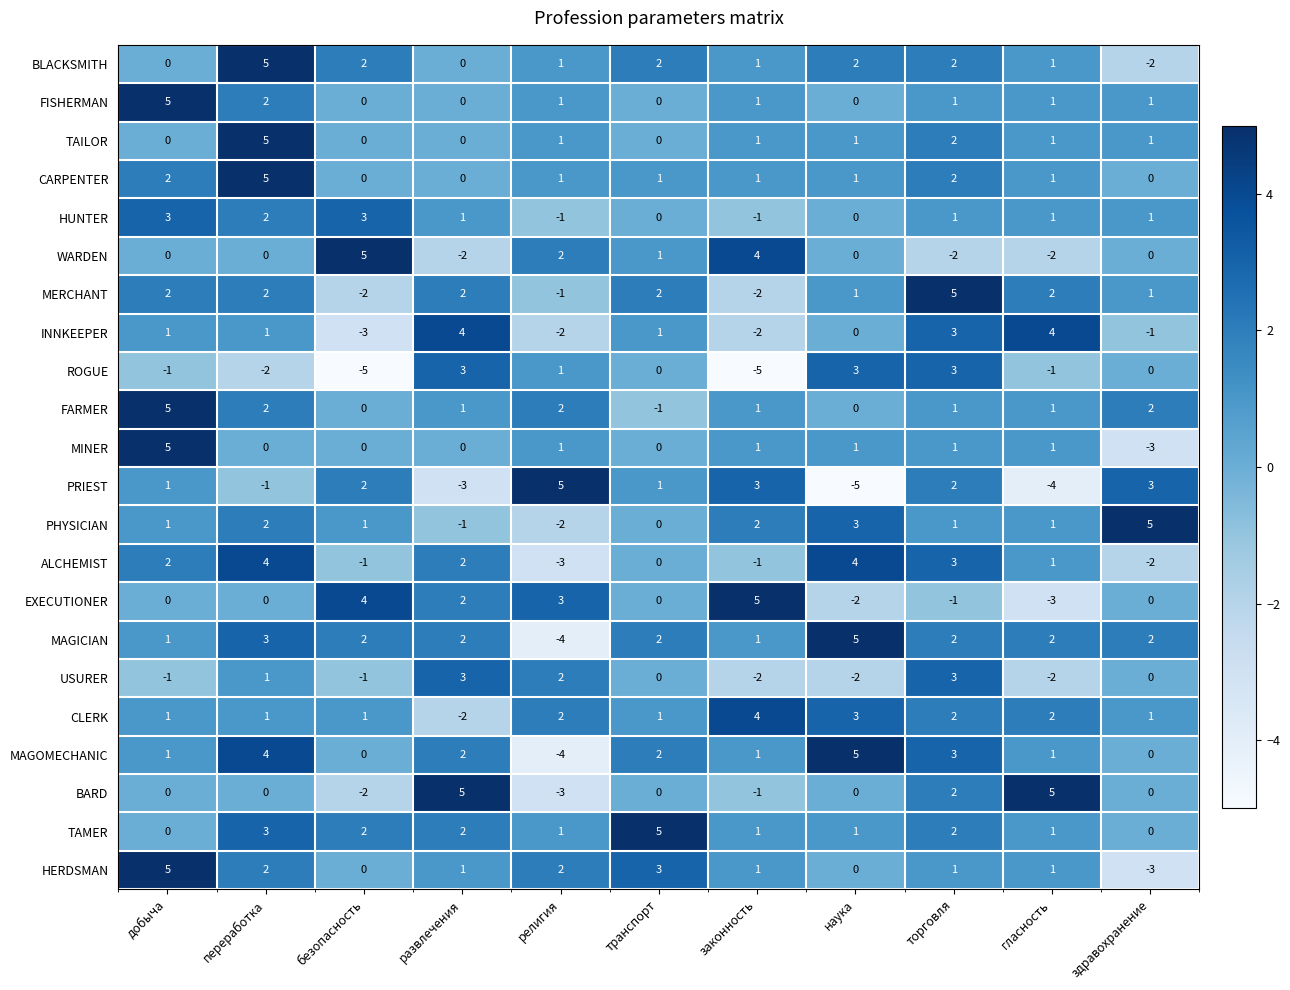

What is the sum of all PHYSICIAN values?

13